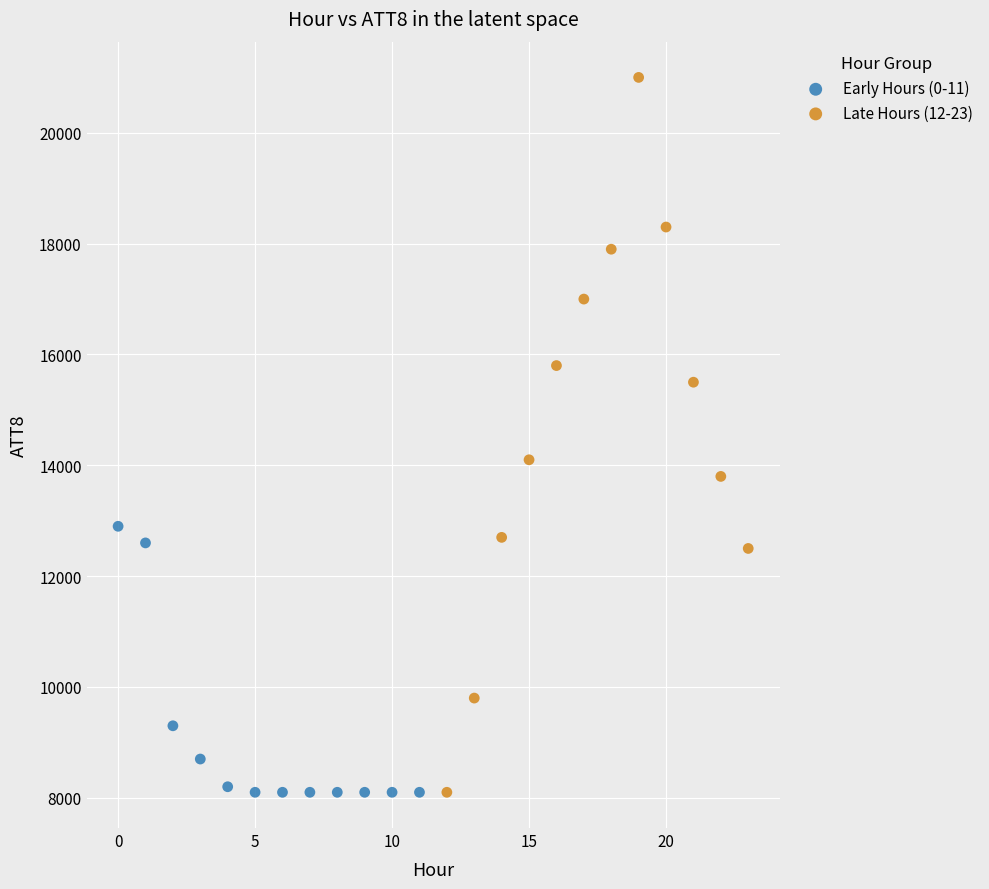

Which series has the widest spread of Y values?

Late Hours (12-23)